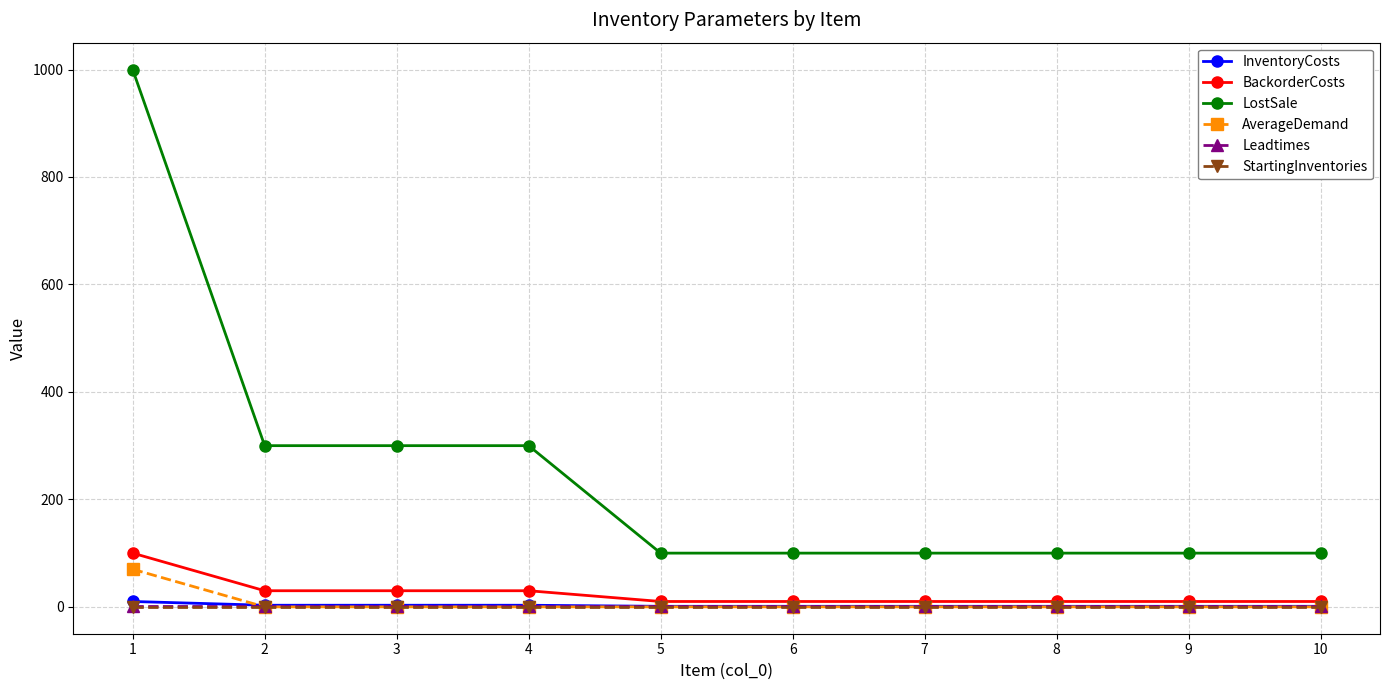

Which series has the largest total across all categories?

LostSale